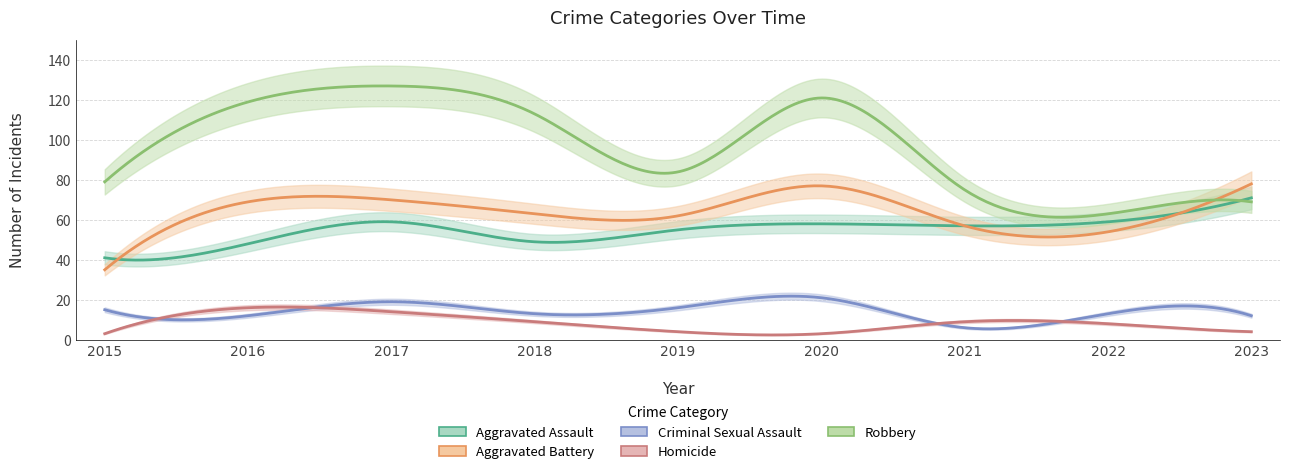

At 2020, list the series in order from smallest to largest.

Homicide, Criminal Sexual Assault, Aggravated Assault, Aggravated Battery, Robbery